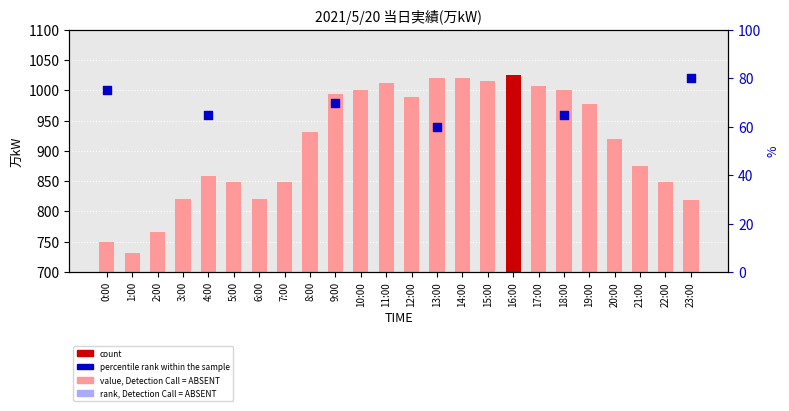

Approximately how many times larger is the value at 23:00 compared to 5:00?

1.0